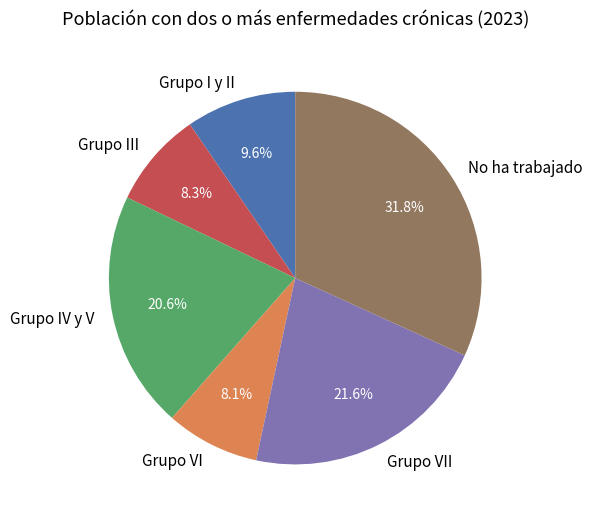

Which has a higher value, No ha trabajado or Grupo IV y V?

No ha trabajado